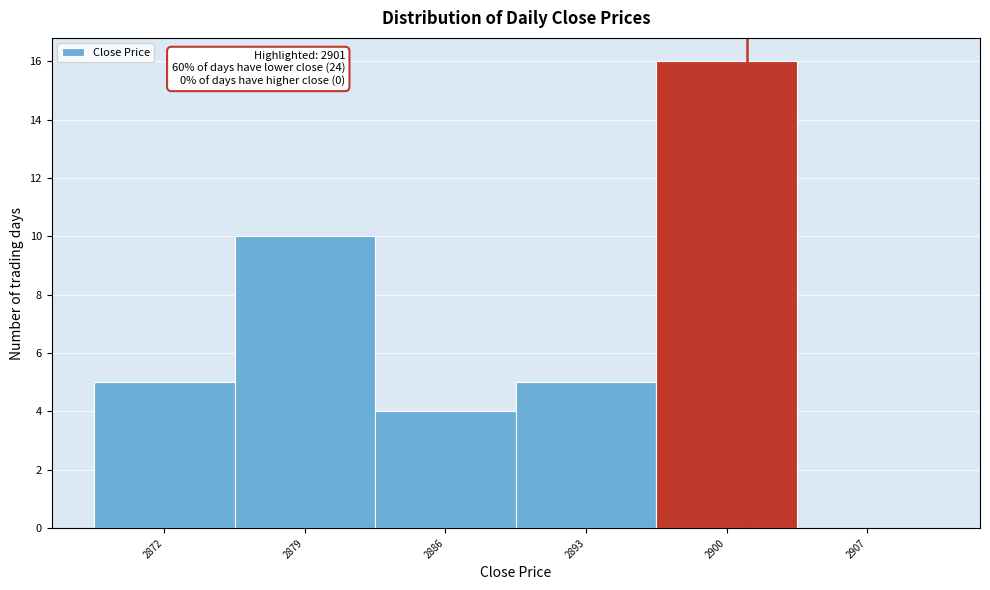

Which range on the x-axis has the tallest bar?

2896.5 to 2903.5